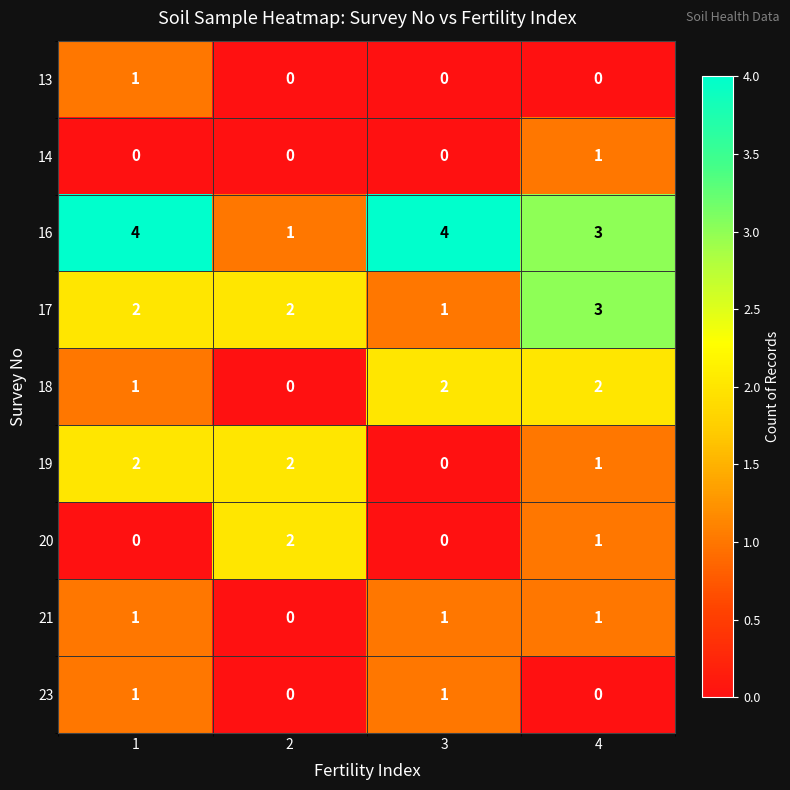

How many 17 values are between 2 and 3?

3